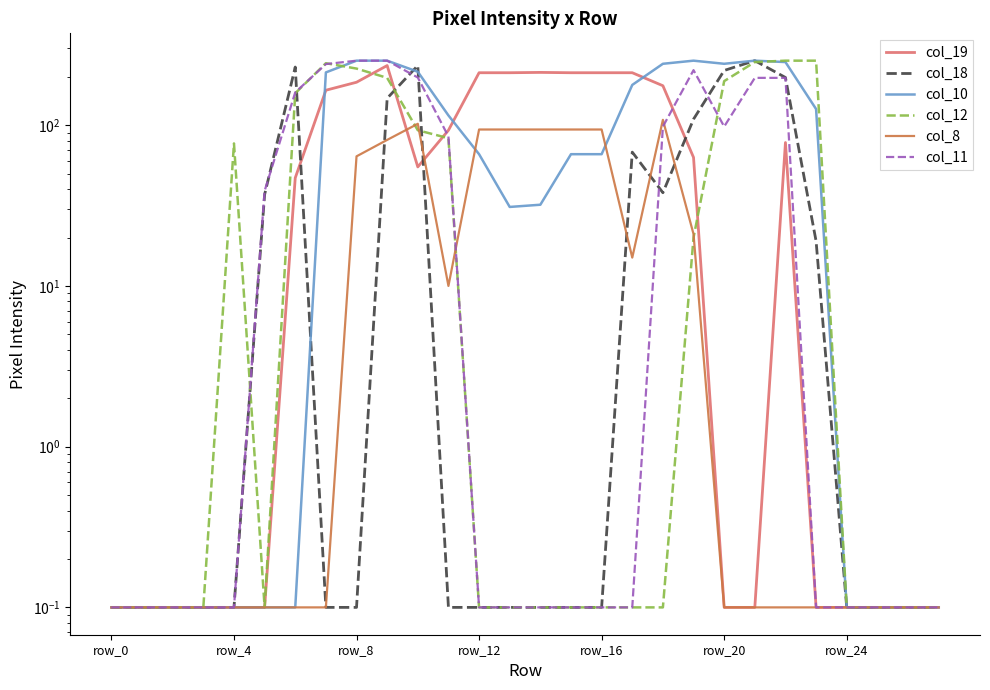

What is the smallest value displayed?

0.1